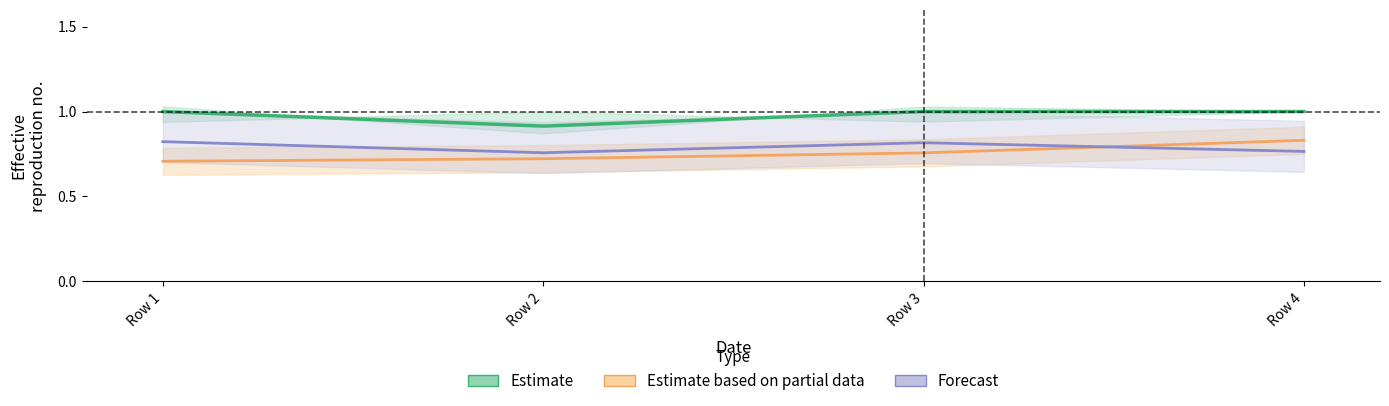

What is the difference between the highest and lowest values at Row 2?

0.2